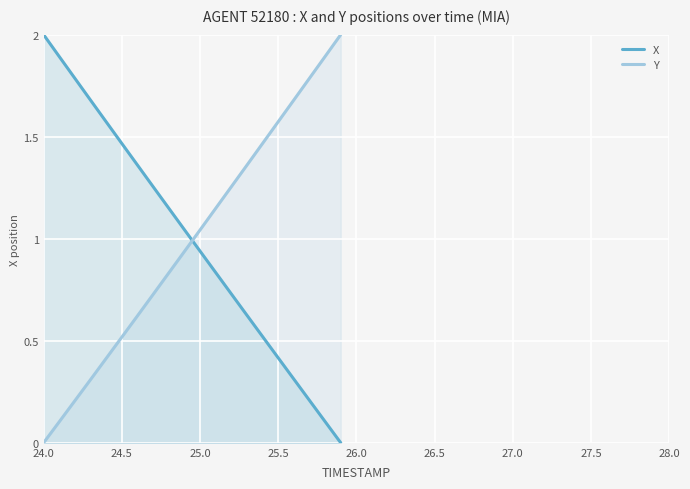

At which label does Y first exceed 1?

25.0